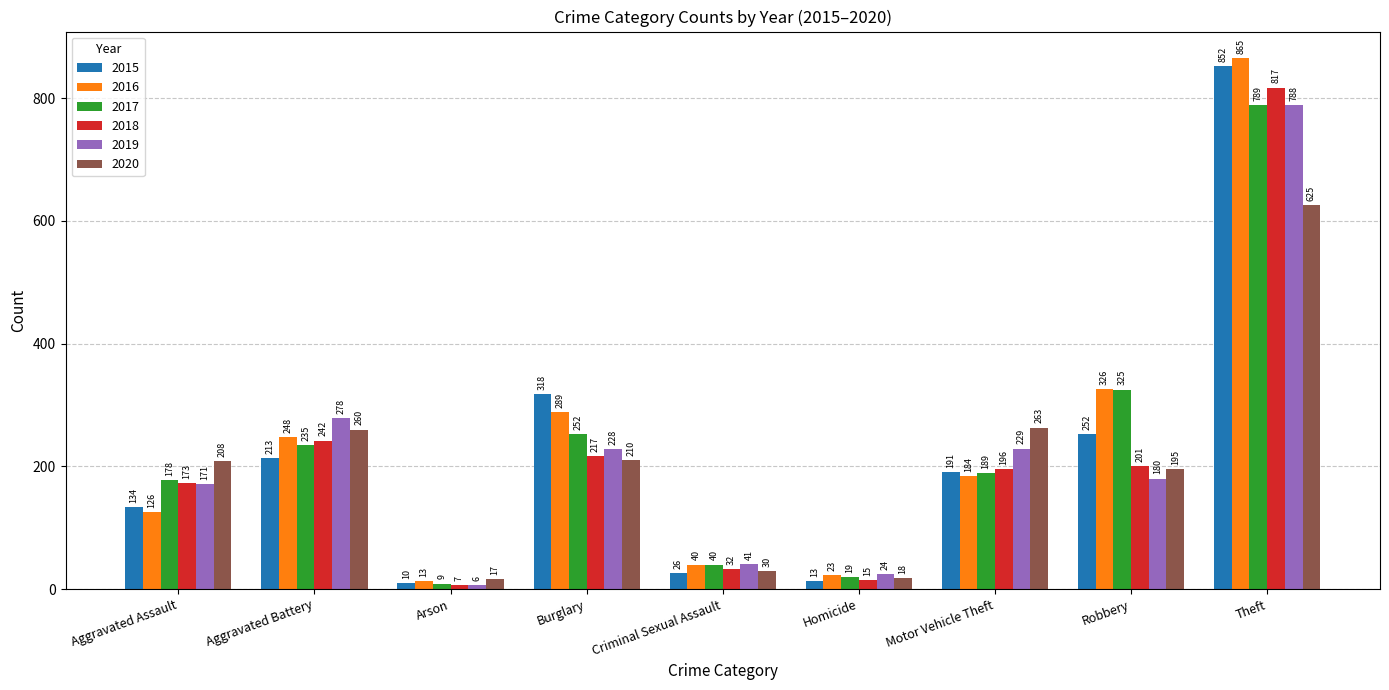

Where does the 2017 series first go above 189?

Aggravated Battery